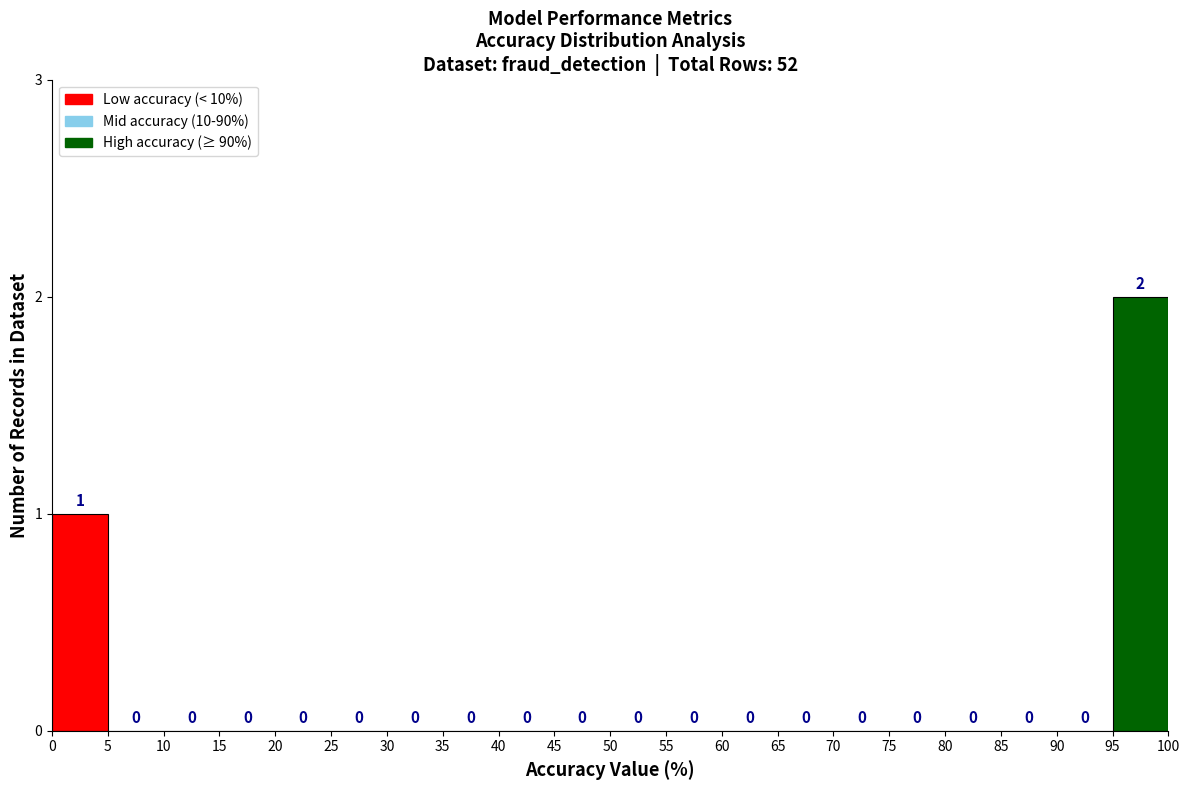

Reading left to right, list every bar in this chart as the range it spans on the x-axis followed by its height.

0 to 5: 1
5 to 10: 0
10 to 15: 0
15 to 20: 0
20 to 25: 0
25 to 30: 0
30 to 35: 0
35 to 40: 0
40 to 45: 0
45 to 50: 0
50 to 55: 0
55 to 60: 0
60 to 65: 0
65 to 70: 0
70 to 75: 0
75 to 80: 0
80 to 85: 0
85 to 90: 0
90 to 95: 0
95 to 100: 2